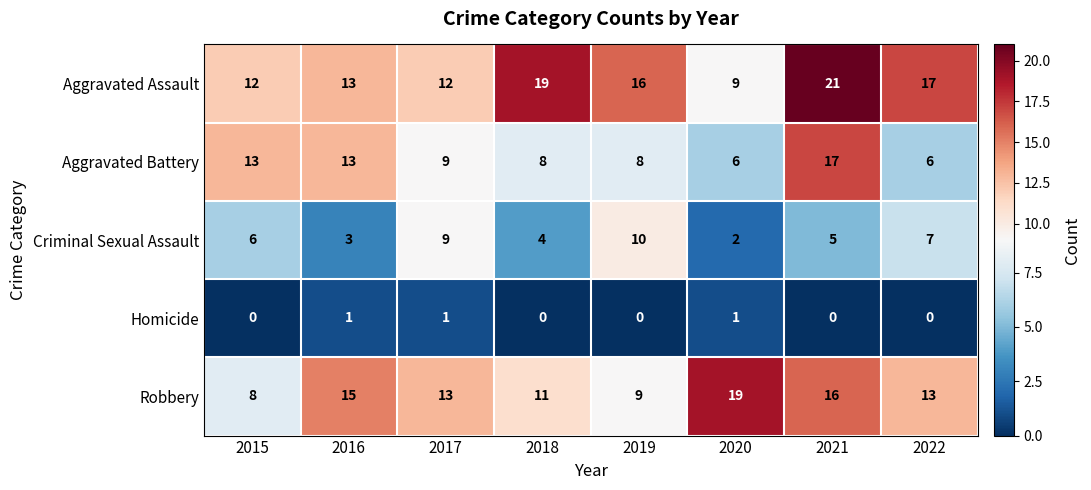

What is the difference between the Criminal Sexual Assault values at 2020 and 2019?

8